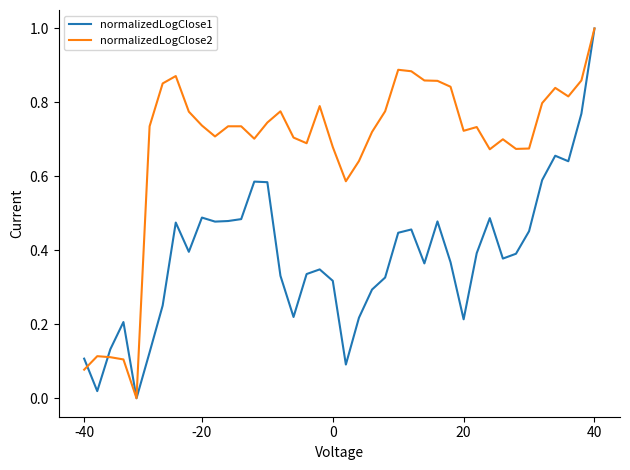

What is the greatest value displayed?

1.0